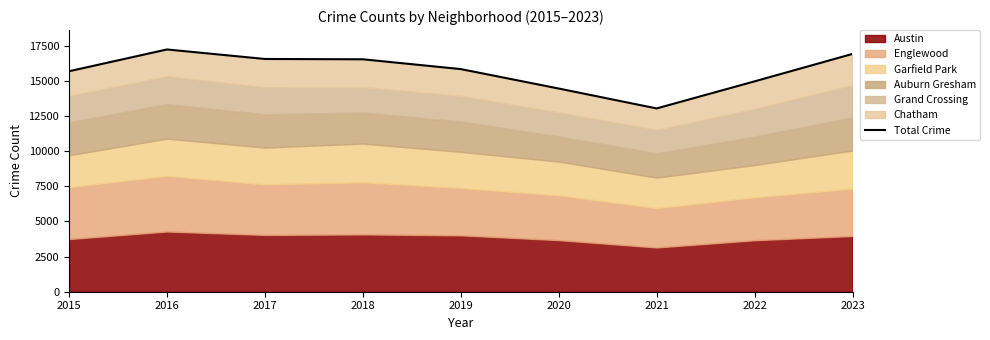

Where does the data first go above 15843?

2016